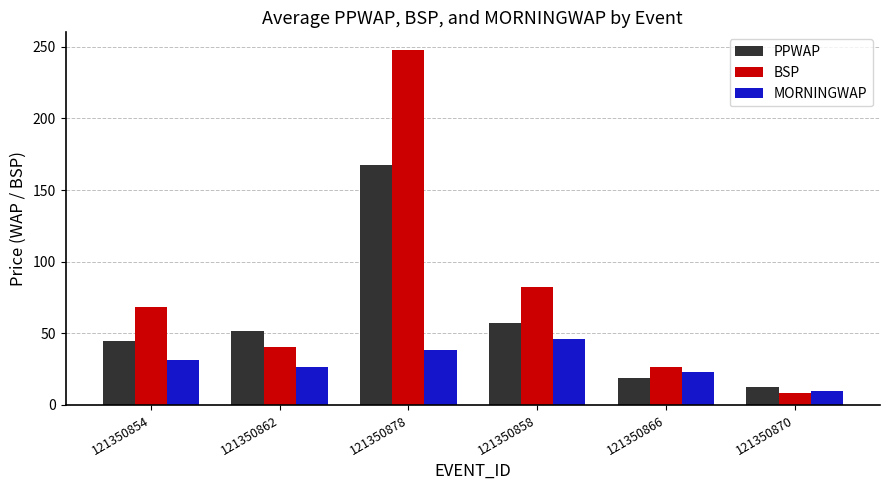

Rank the series by their maximum value, from highest to lowest.

BSP, PPWAP, MORNINGWAP